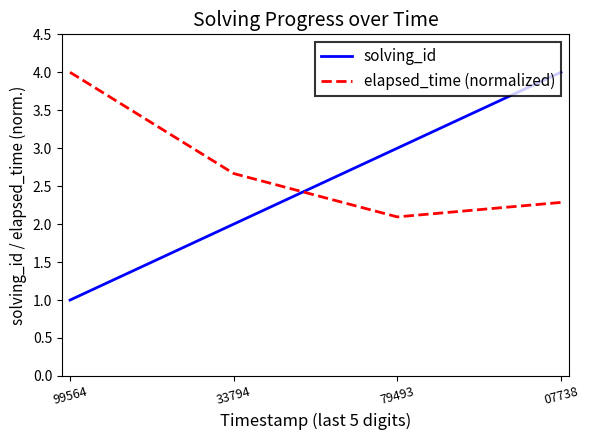

Reading left to right, what are all the values shown in this chart?

solving_id: 1.0	2.0	3.0	4.0
elapsed_time (normalized): 4.0	2.7	2.1	2.3